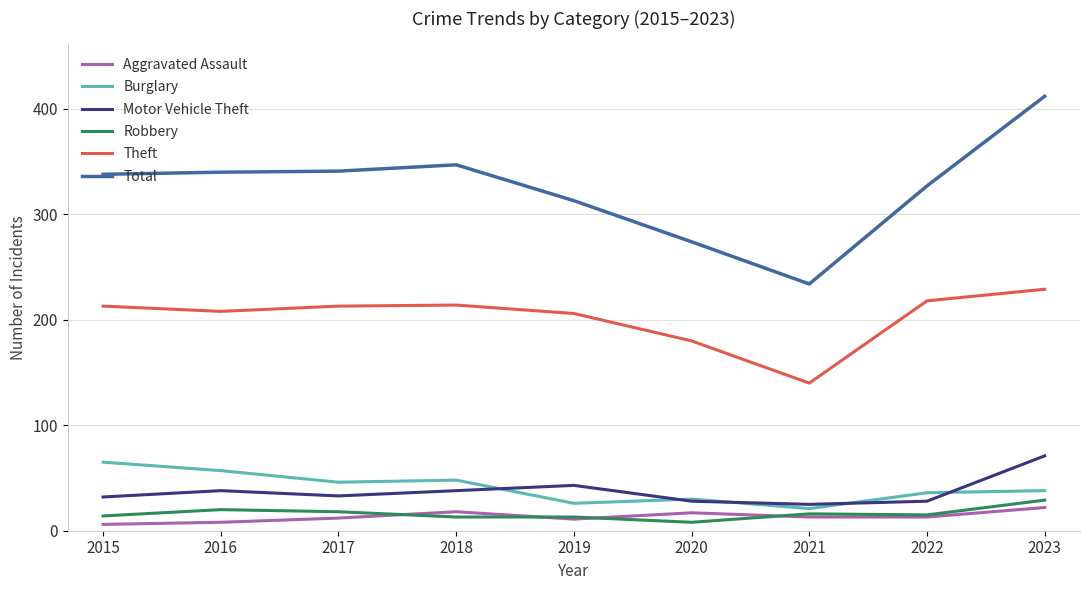

What is the highest value of the Aggravated Assault series?

22